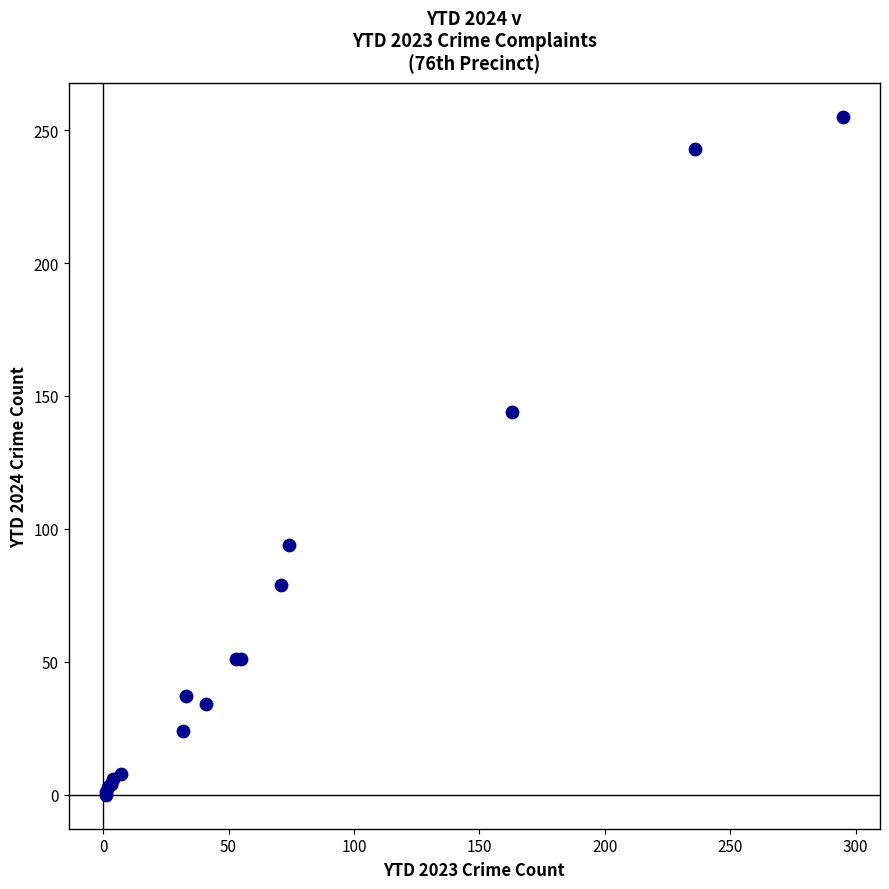

What Y value in the scatter plot is closest to 127?

144